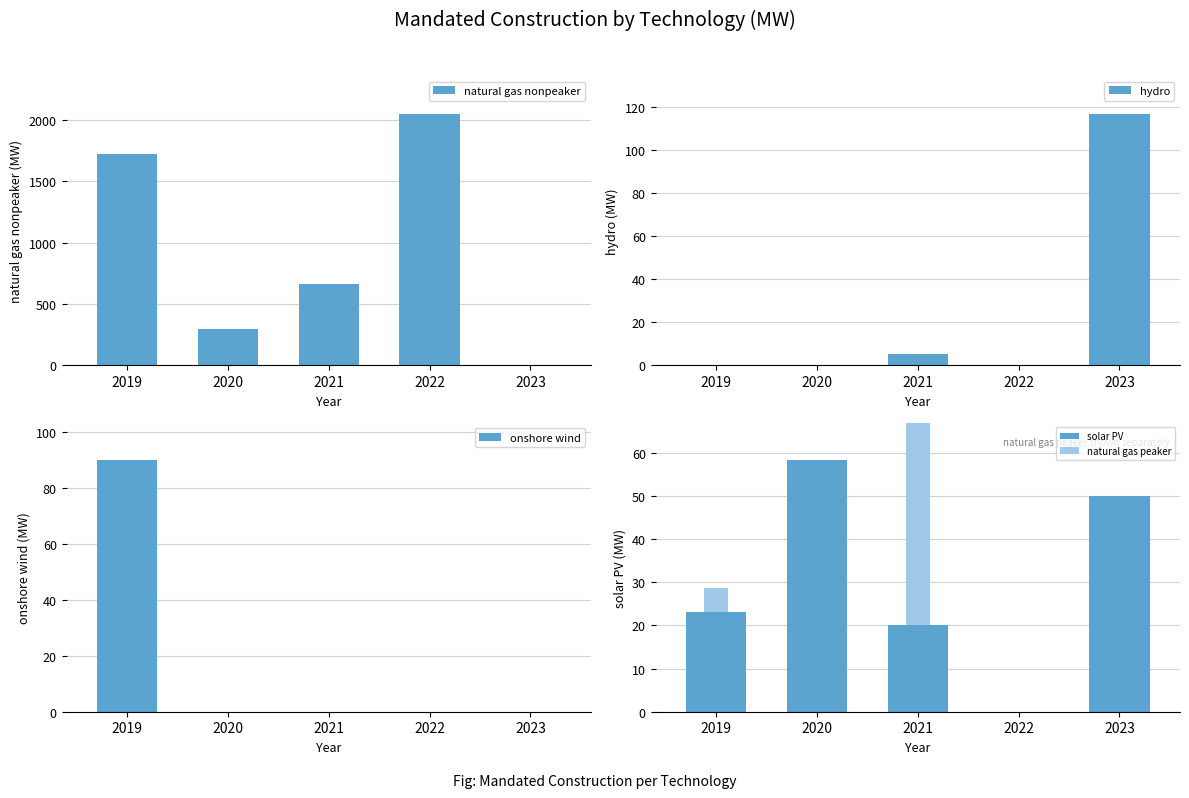

The value of hydro at 2019 is 0.0. True or false?

True